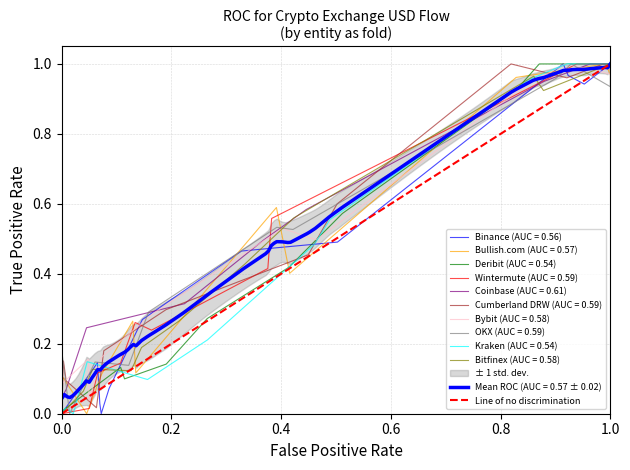

How many positive values are there?

1